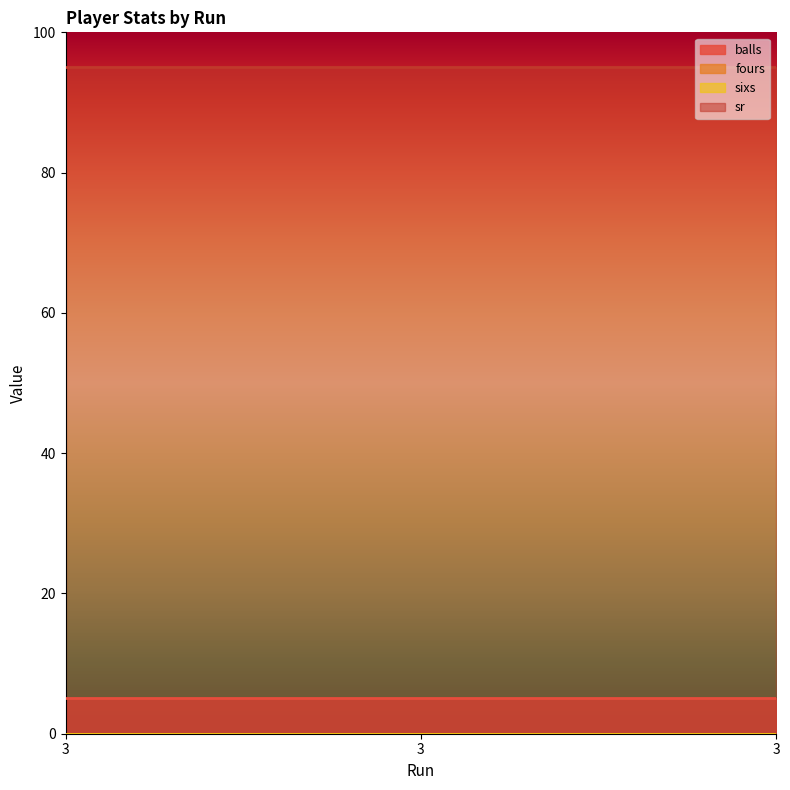

List the series in order of their peak value, highest first.

sr, balls, fours, sixs